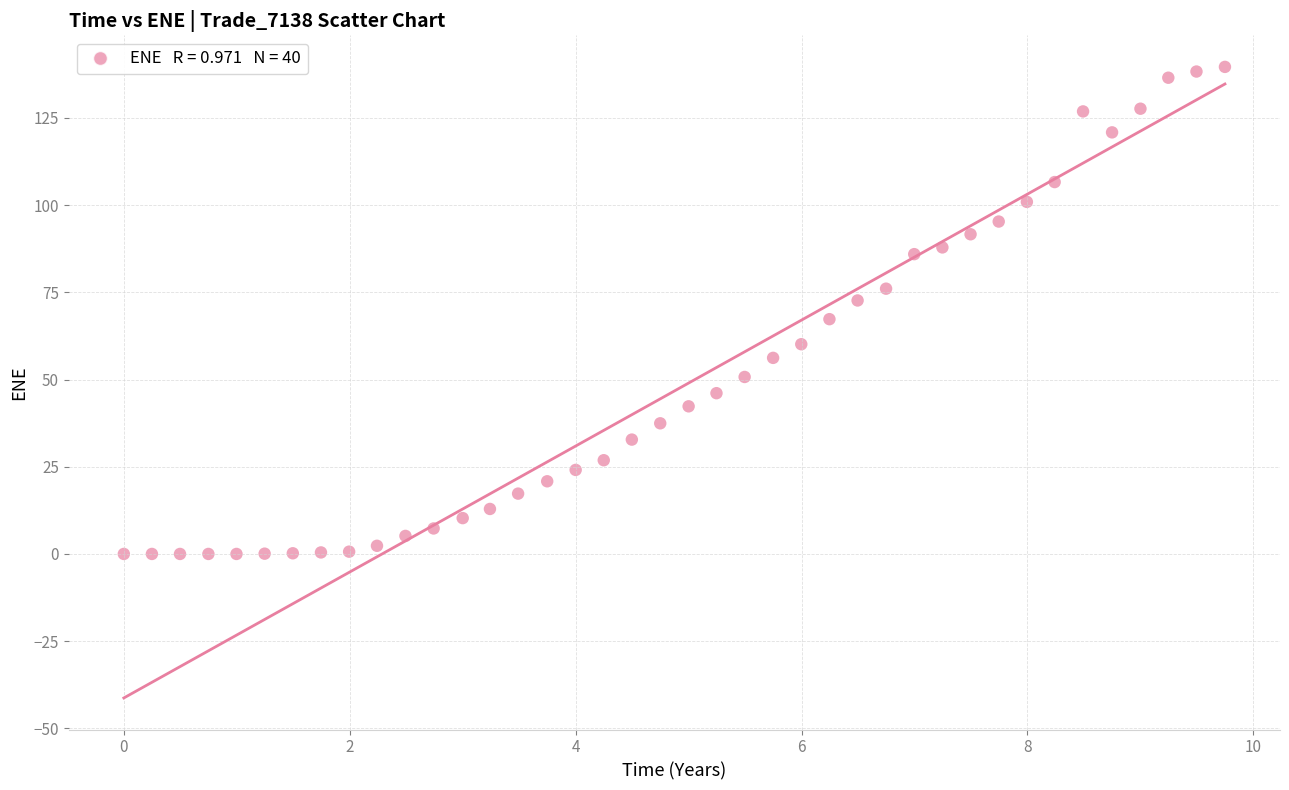

What is the range of Y values (max minus min)?

139.6